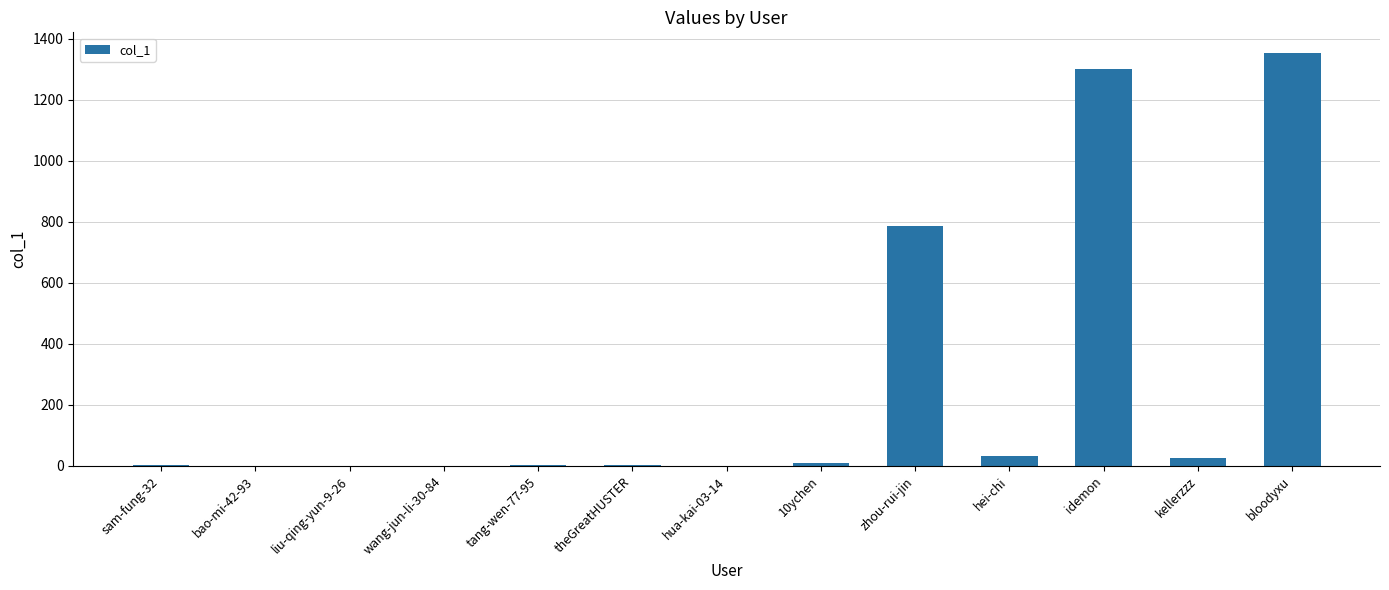

Count the number of data series in this chart.

1